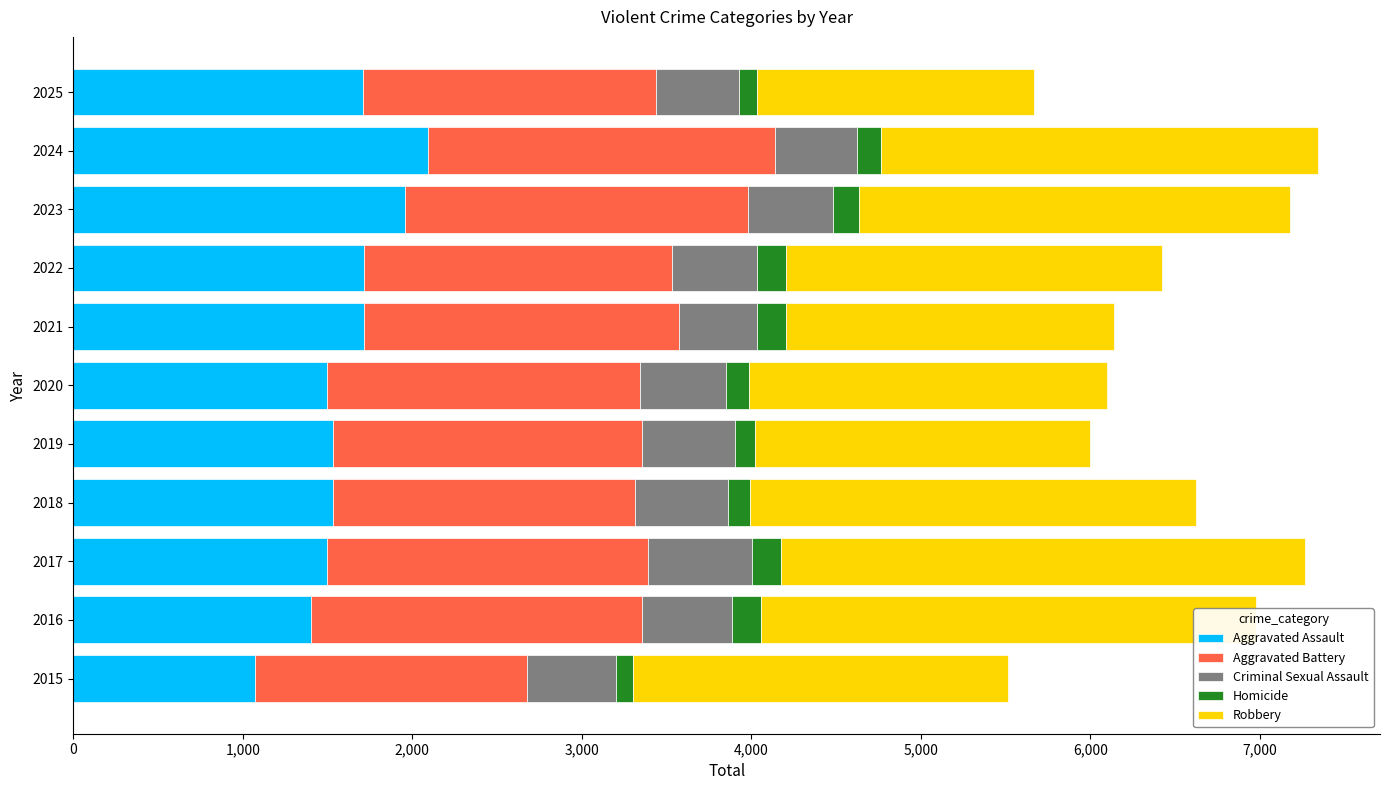

What are all the series names shown in the legend?

Aggravated Assault, Aggravated Battery, Criminal Sexual Assault, Homicide, Robbery